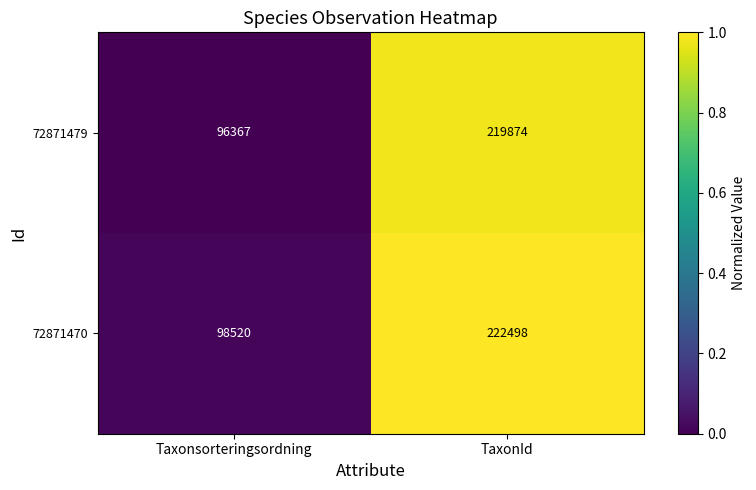

List the labels in order of 72871479 value, smallest first.

Taxonsorteringsordning, TaxonId